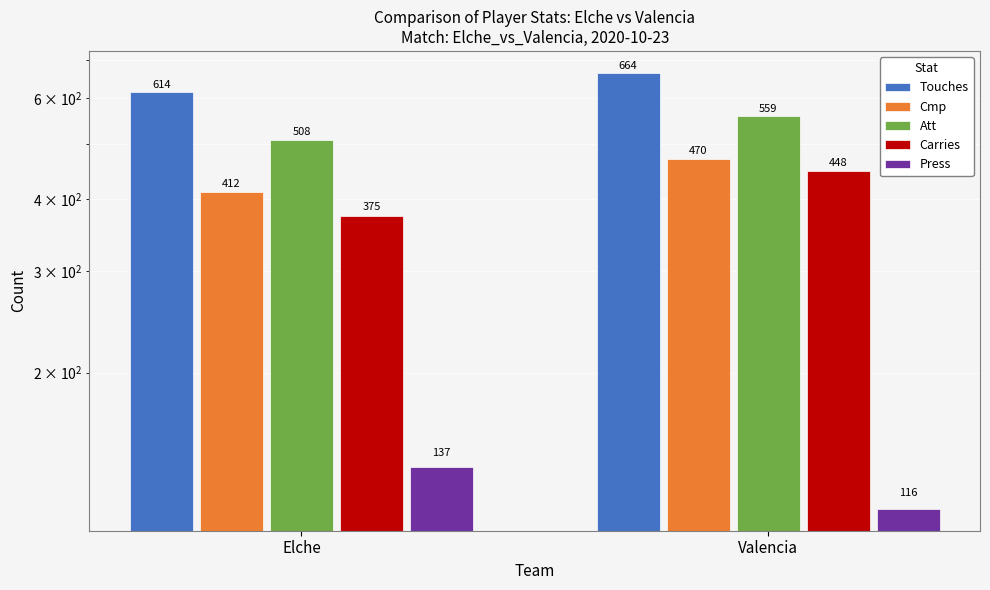

What are all the series names shown in the legend?

Touches, Cmp, Att, Carries, Press